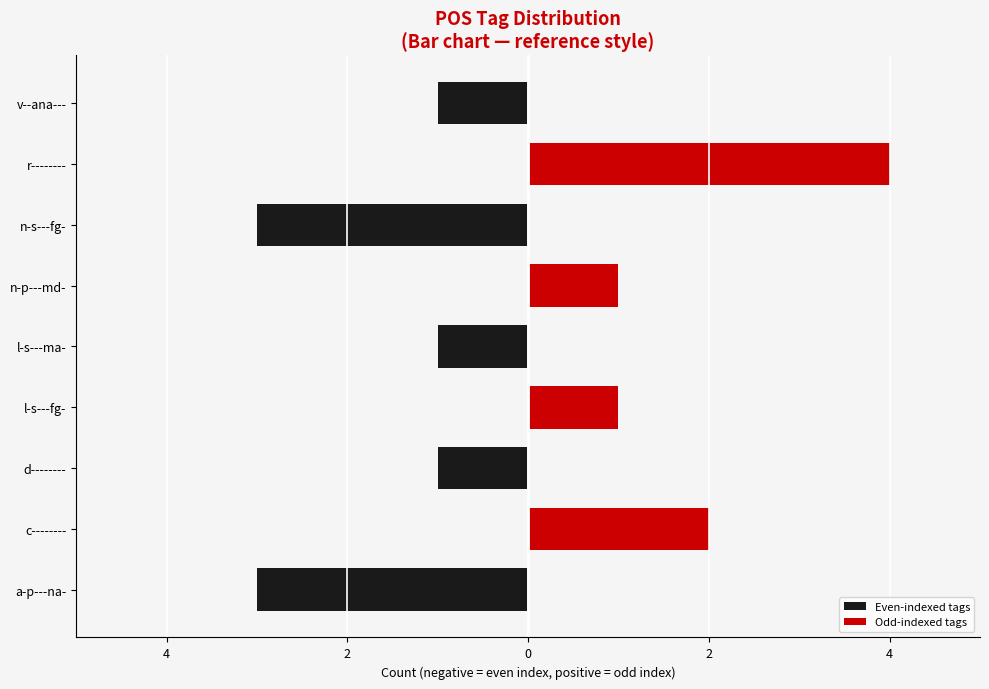

Which series has the widest spread of values?

Odd-indexed tags